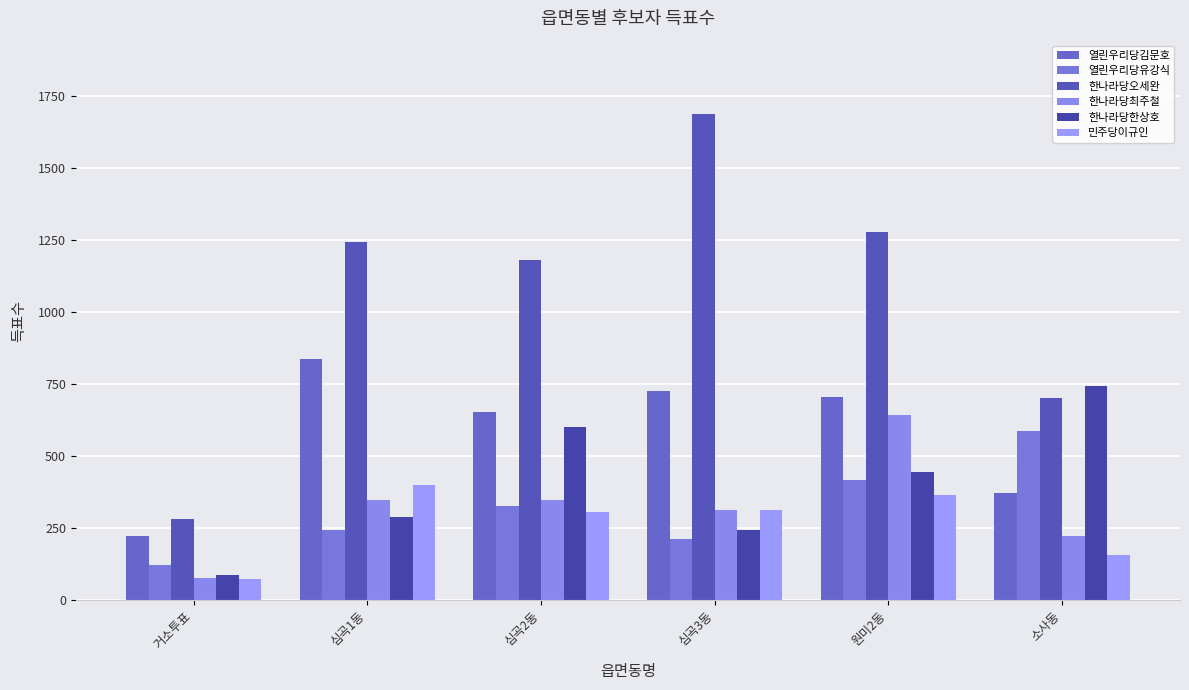

Rank the series by their maximum value, from lowest to highest.

민주당이규인, 열린우리당유강식, 한나라당최주철, 한나라당한상호, 열린우리당김문호, 한나라당오세완